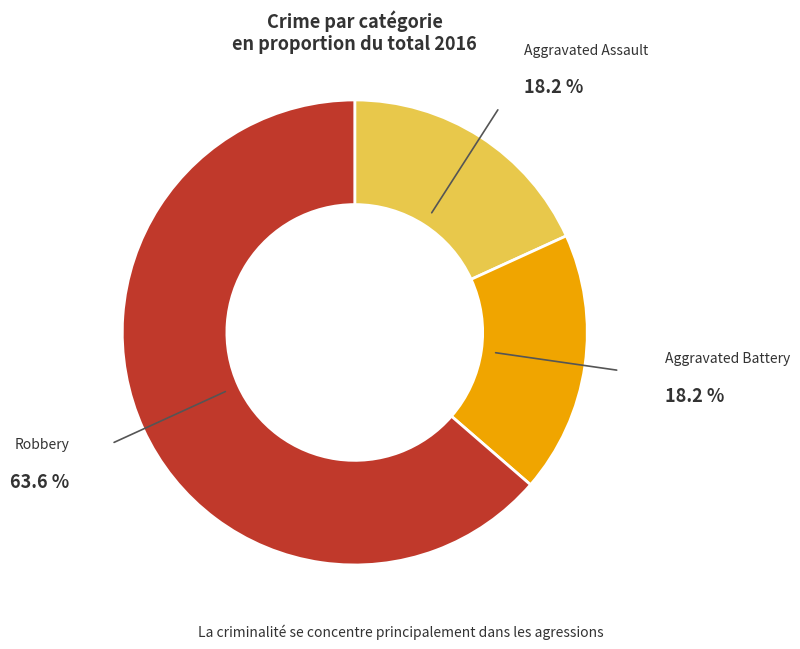

Does any single category account for the majority?

Yes